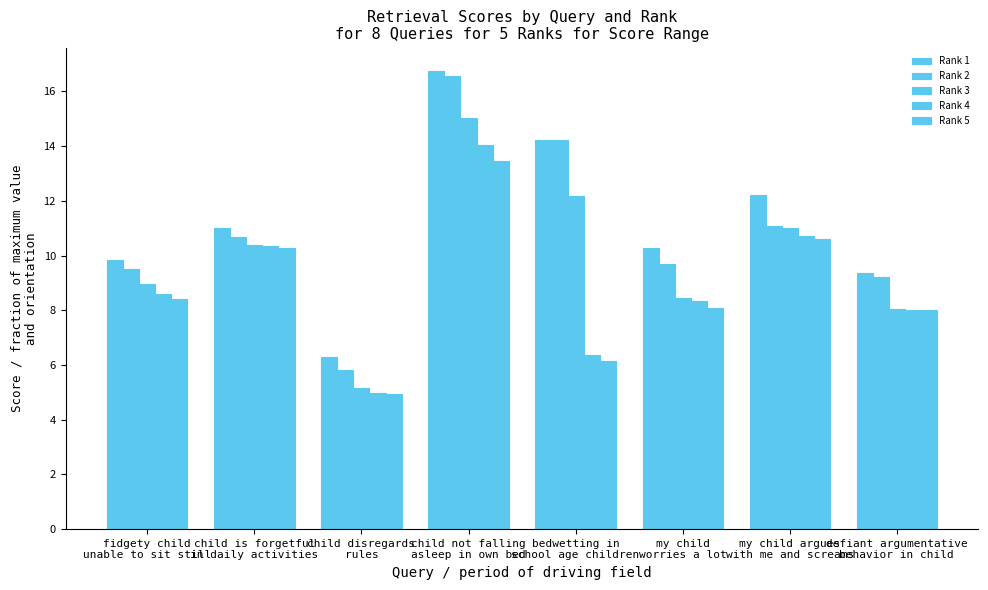

What is the sum of the Rank 4 values at fidgety child
unable to sit still and child is forgetful
in daily activities?

18.9